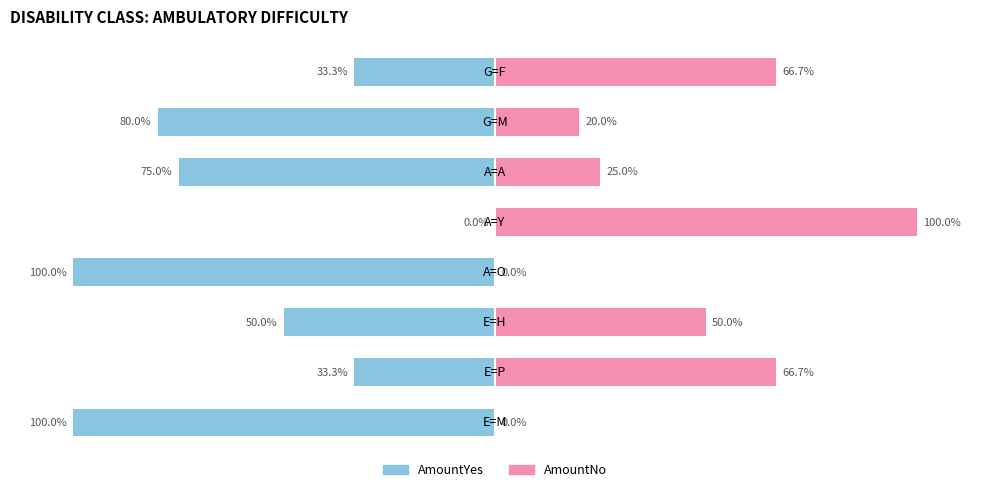

How many data points in AmountYes are less than -50?

4